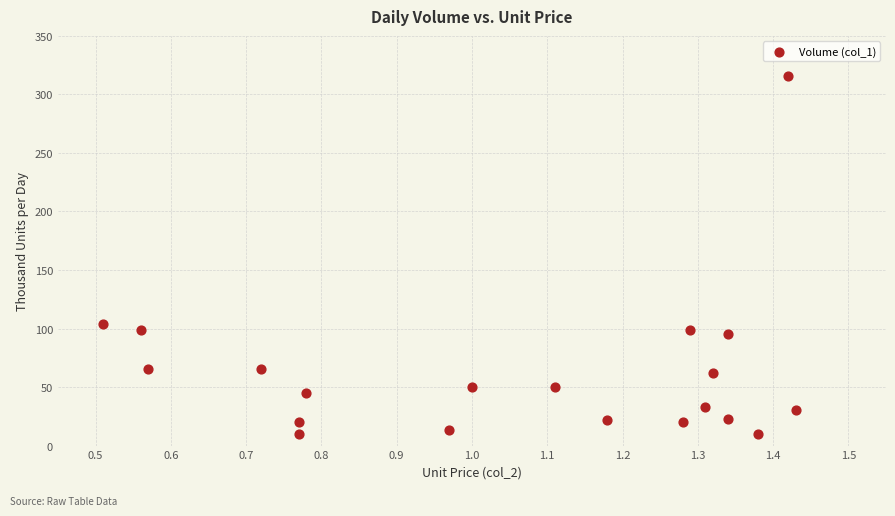

What is the range of Y values (max minus min)?

306